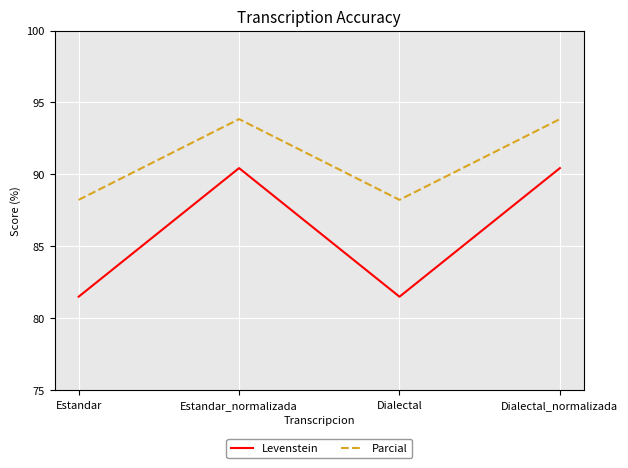

Reading right to left, extract all data points from this chart.

Levenstein: 90.4	81.5	90.4	81.5
Parcial: 93.8	88.2	93.8	88.2